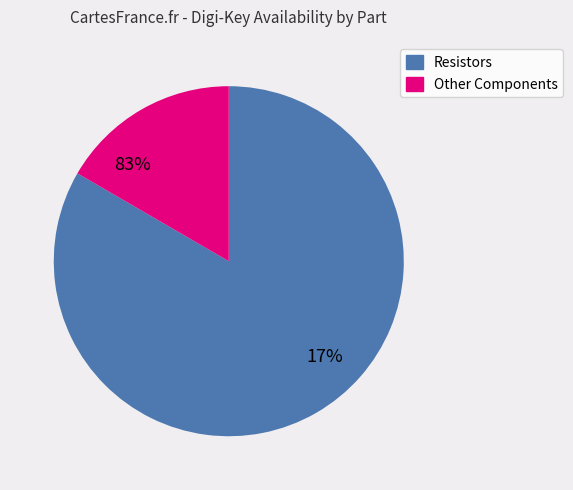

The BC1/3N slice represents 15% of the pie. True or false?

False